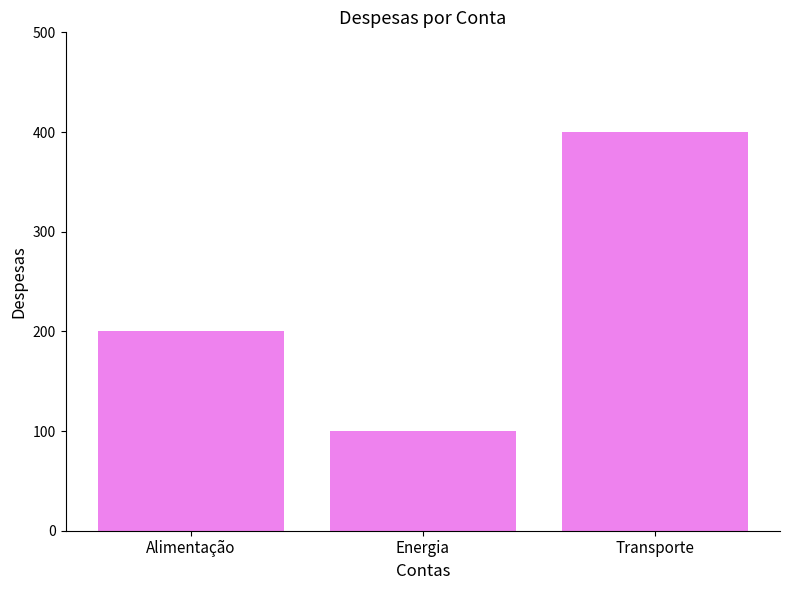

Are the bars grouped side by side (vs. stacked)?

No